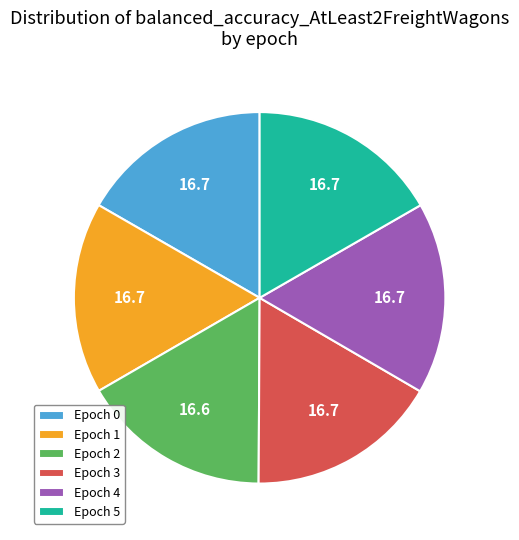

Is Epoch 0 the majority of the pie?

No